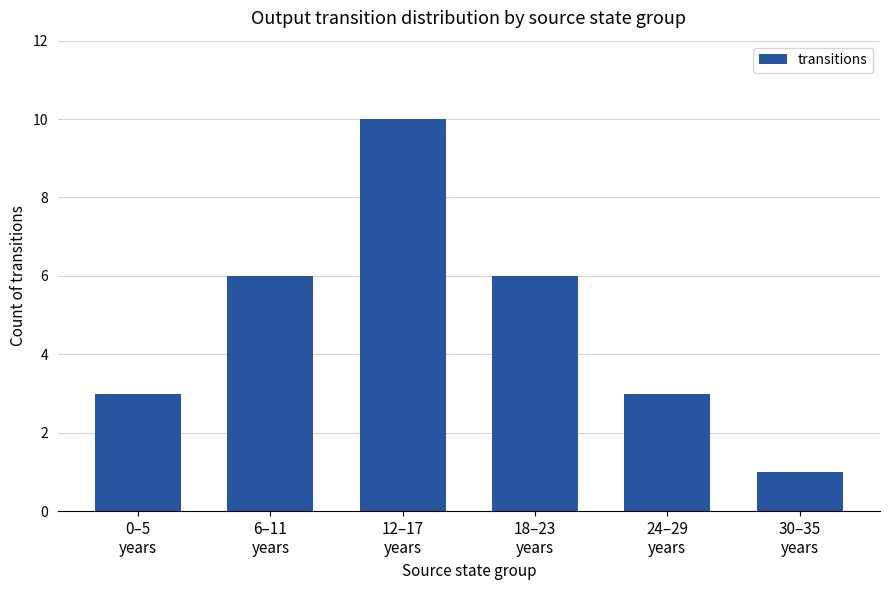

What is the greatest value displayed?

10